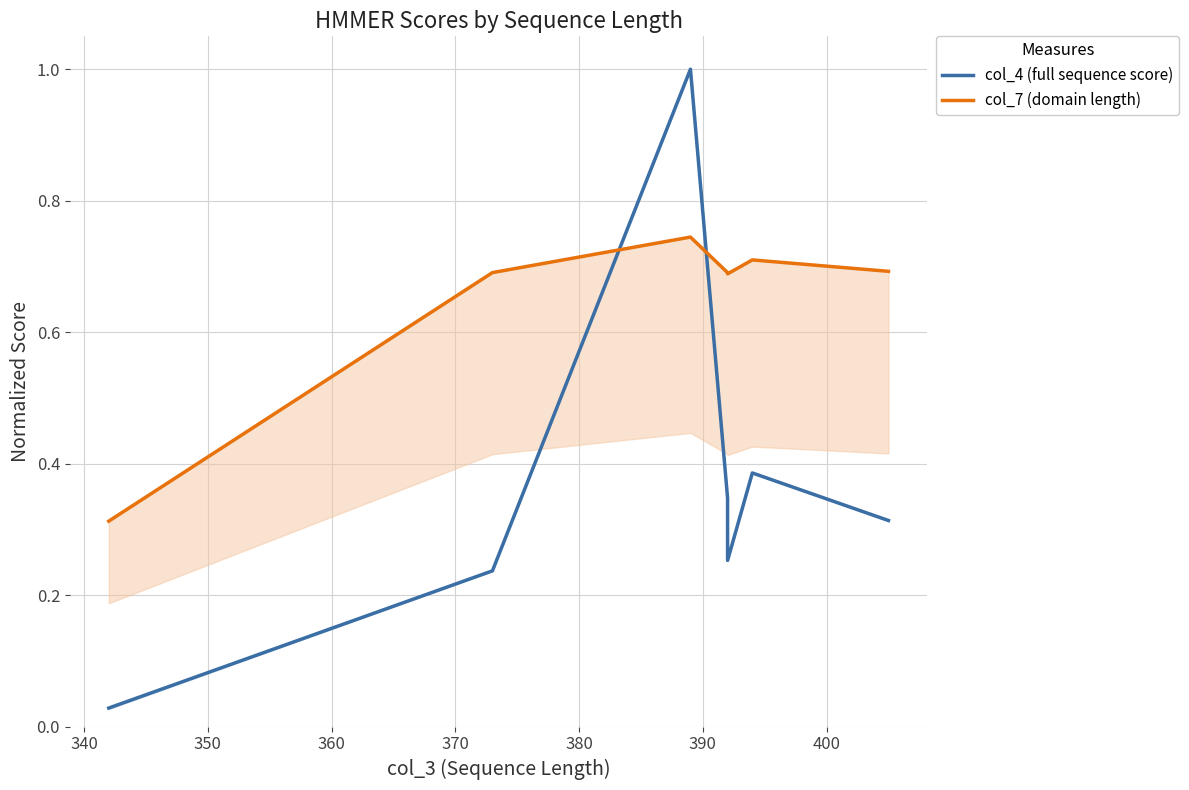

How many intersections are there between col_7 (domain length) and col_4 (full sequence score)?

2